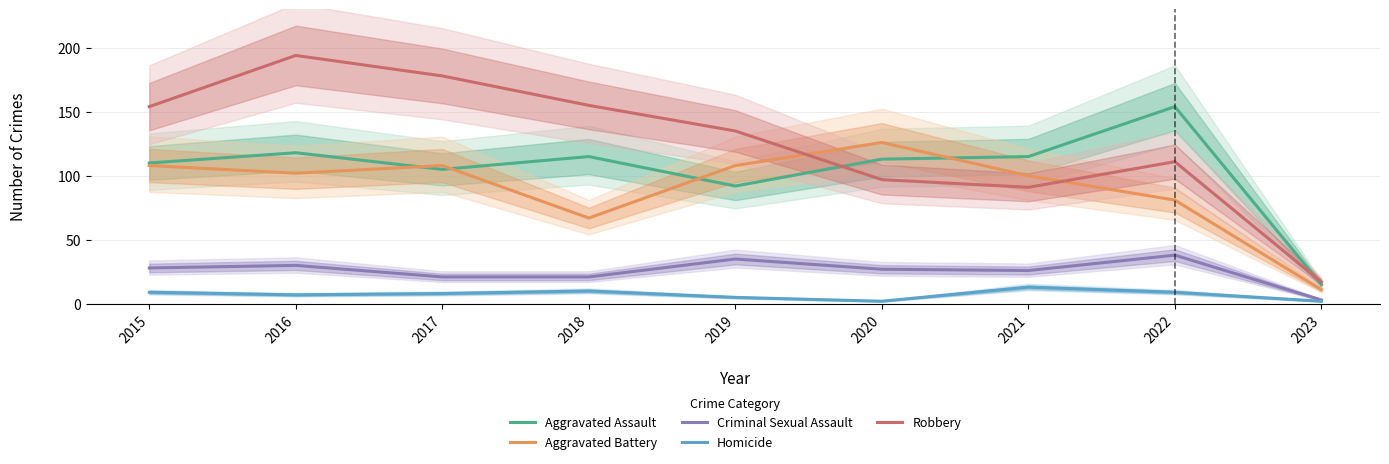

List the labels in order of Homicide value, largest first.

2021, 2018, 2015, 2022, 2017, 2016, 2019, 2020, 2023